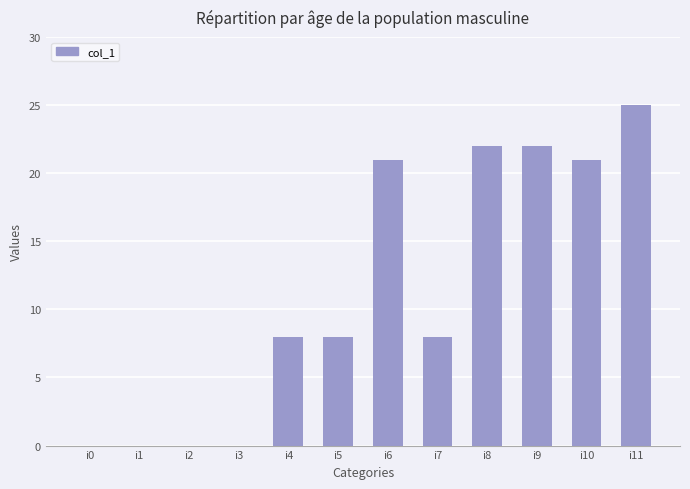

The value at i10 is 21. True or false?

True